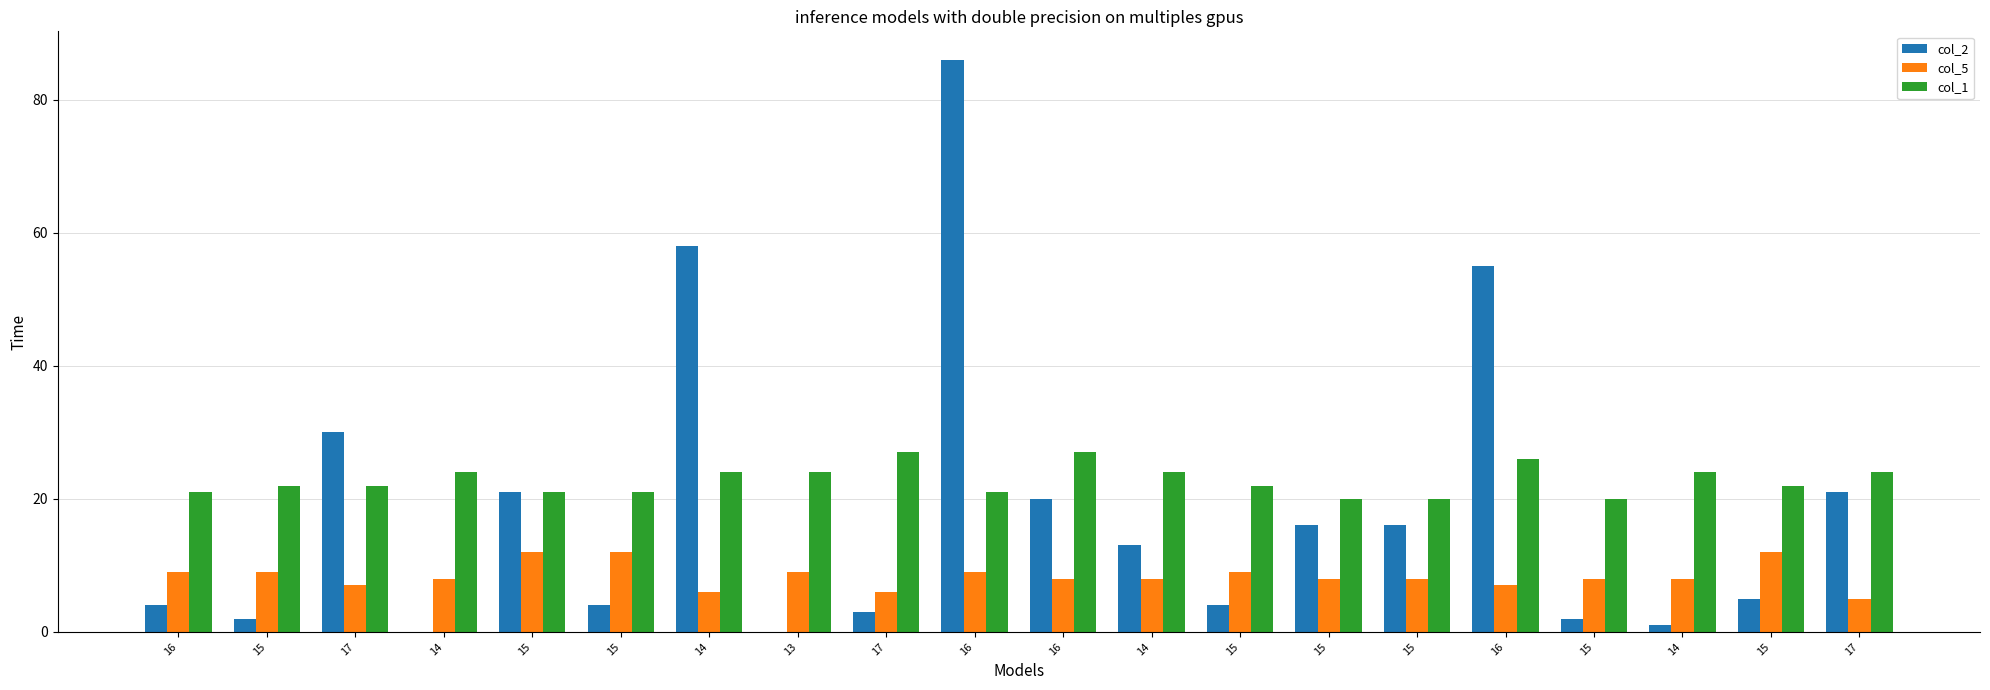

At 14, list the series in order from largest to smallest.

col_1, col_5, col_2